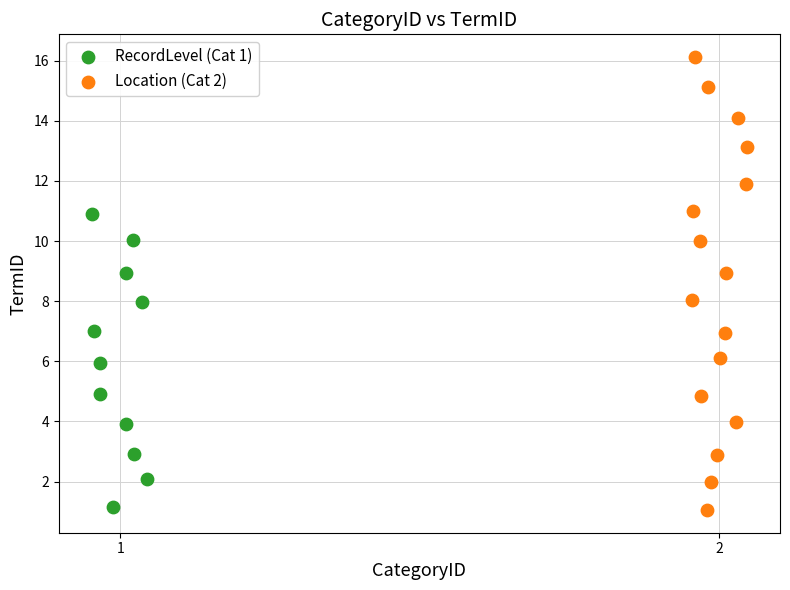

Which series reaches the maximum Y coordinate?

Location (Cat 2)